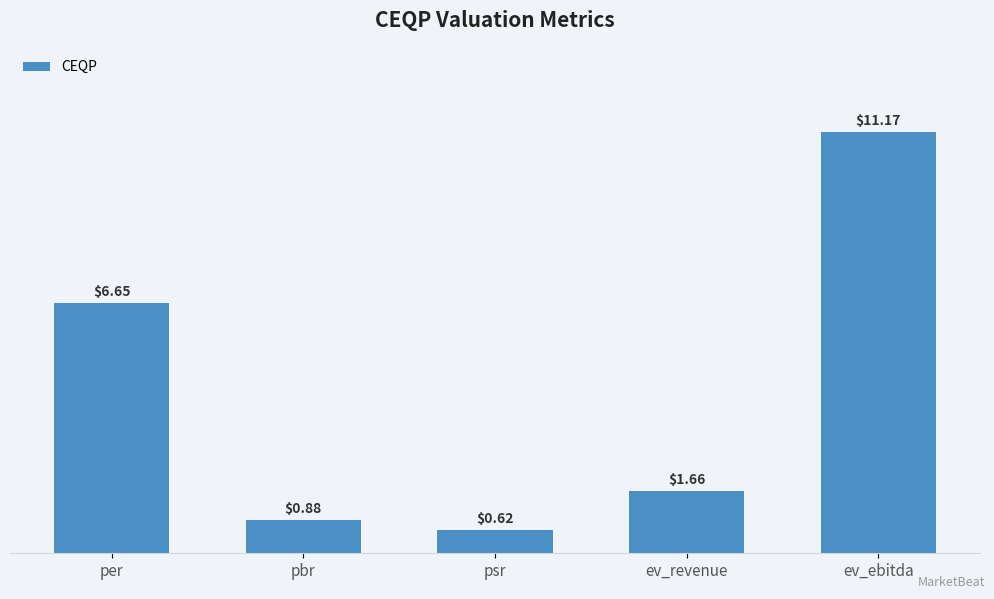

List the labels in order of value, largest first.

ev_ebitda, per, ev_revenue, pbr, psr